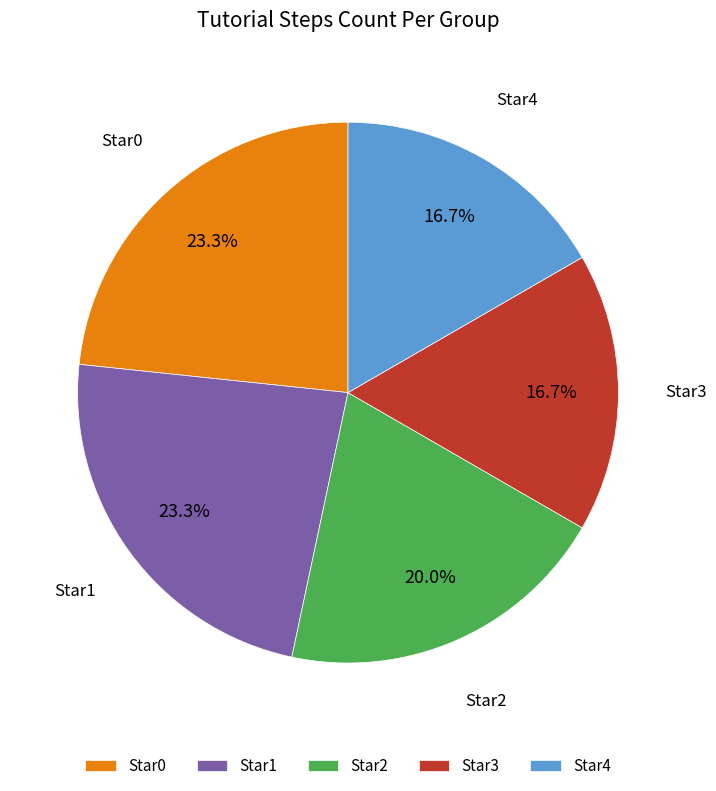

How many segments does this pie chart have?

5